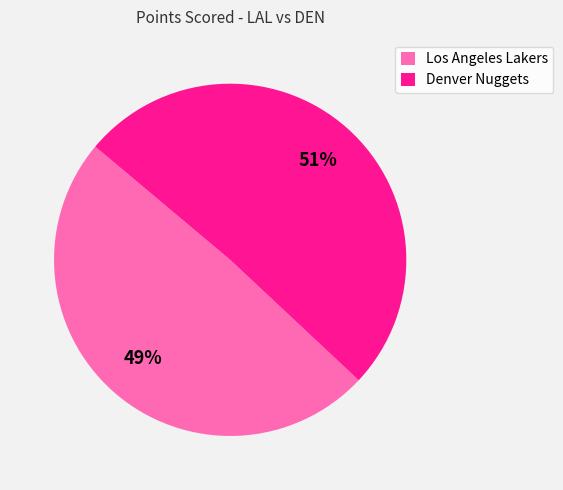

Approximately how many times larger is the value at Denver Nuggets compared to Los Angeles Lakers?

1.0